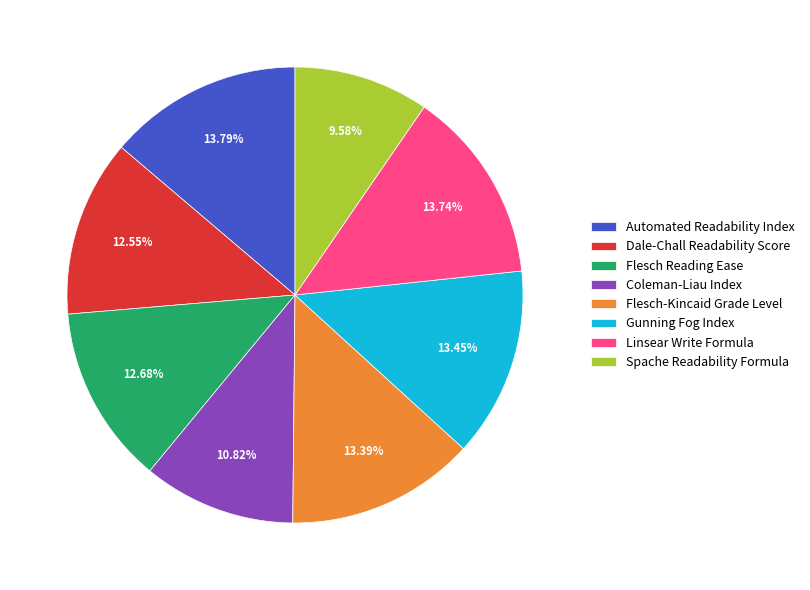

Between Flesch Reading Ease and Flesch-Kincaid Grade Level, which is larger?

Flesch-Kincaid Grade Level